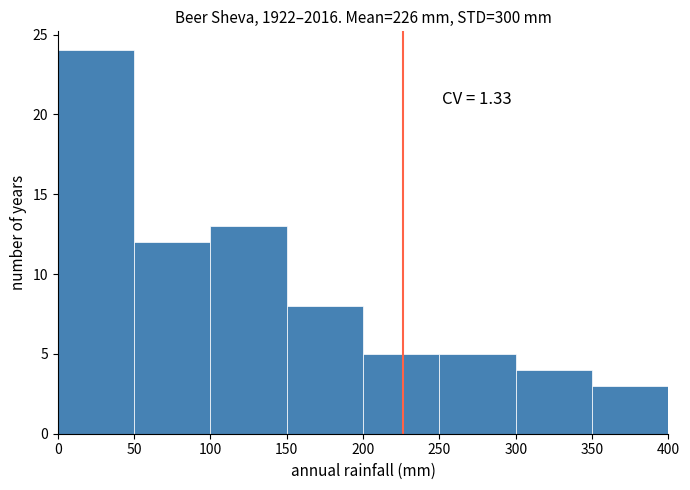

Over which range of the x-axis is the bar tallest?

0 to 50